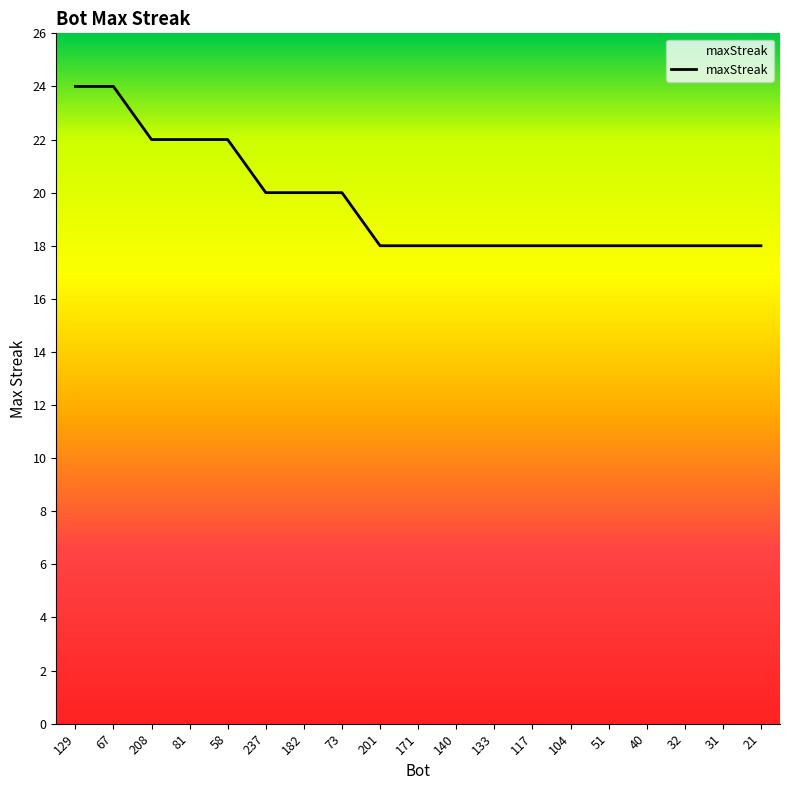

Is it true that the value at 237 is 36?

False